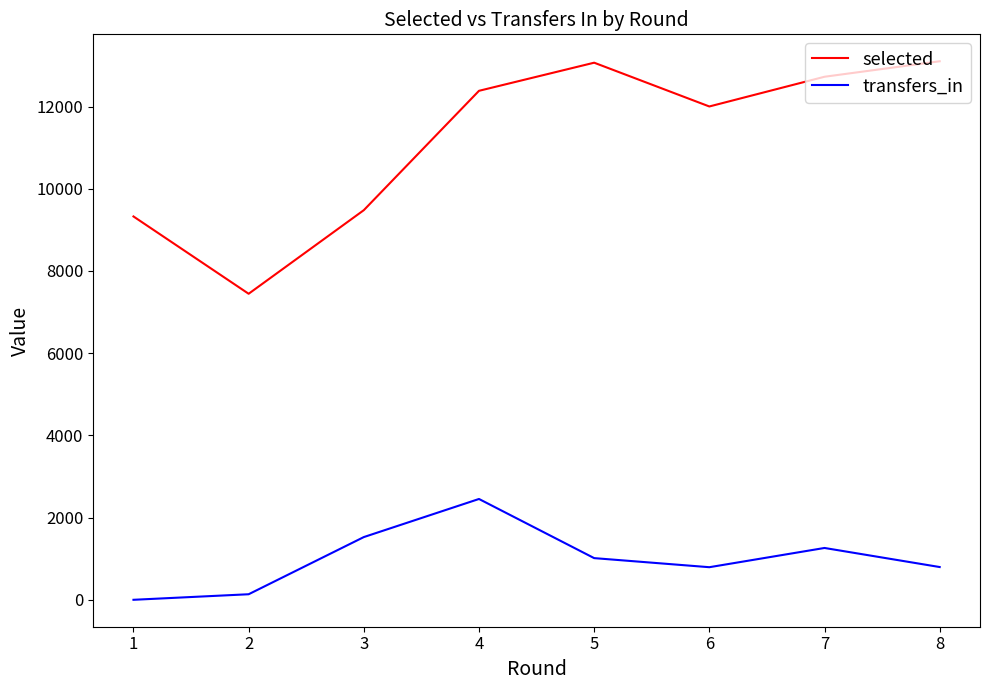

What is the total value across all series at 4?

14837